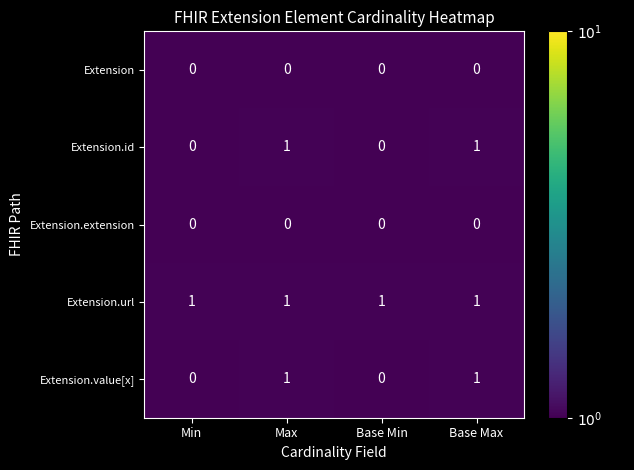

At how many categories does at least one series exceed 0?

4